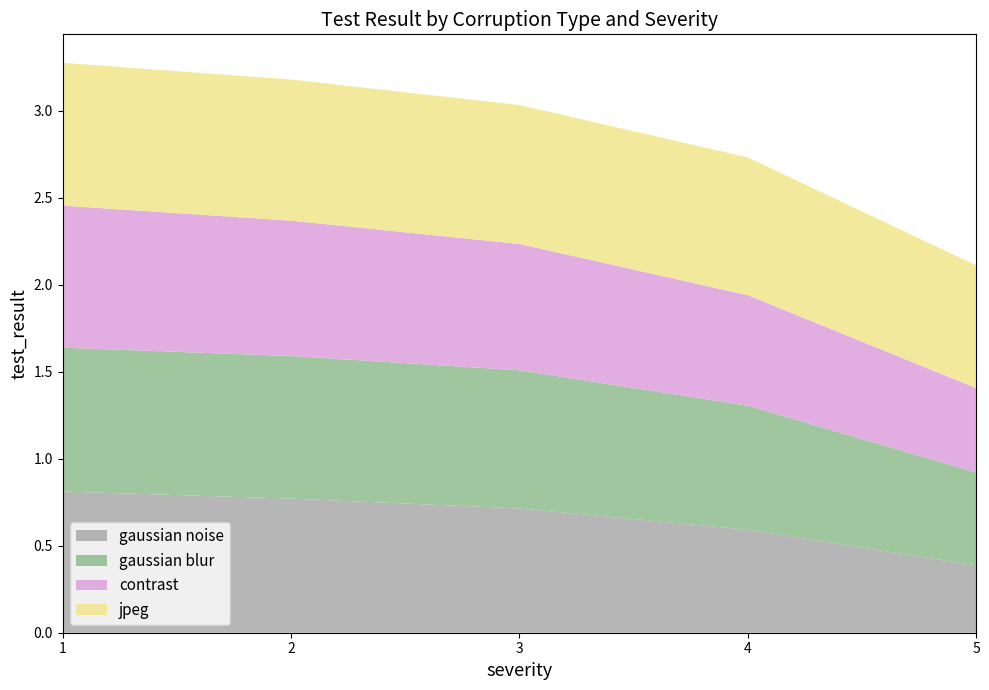

Reading left to right, extract all data points from this chart.

gaussian noise: 1=0.8	2=0.8	3=0.7	4=0.6	5=0.4
gaussian blur: 1=0.8	2=0.8	3=0.8	4=0.7	5=0.5
contrast: 1=0.8	2=0.8	3=0.7	4=0.6	5=0.5
jpeg: 1=0.8	2=0.8	3=0.8	4=0.8	5=0.7